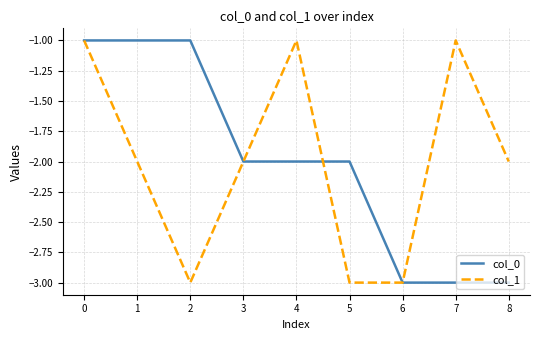

What is the difference between the maximum and second lowest values in the col_1 series?

2